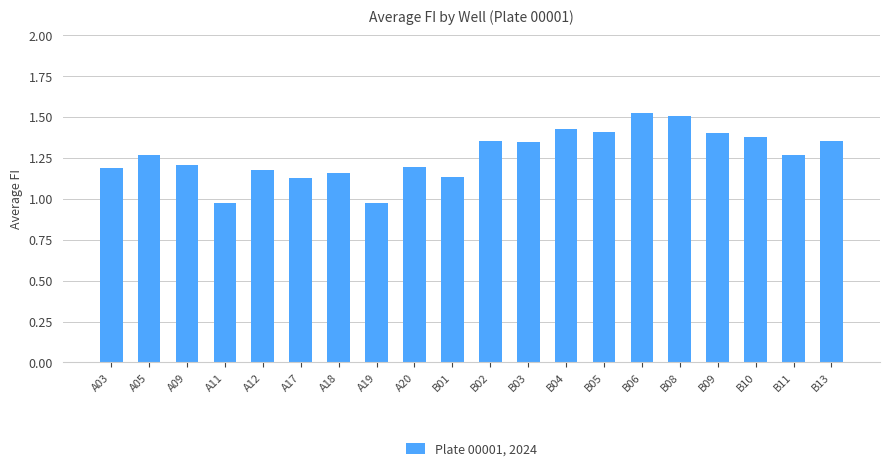

True or false: the data shows 1.7 at A05.

False